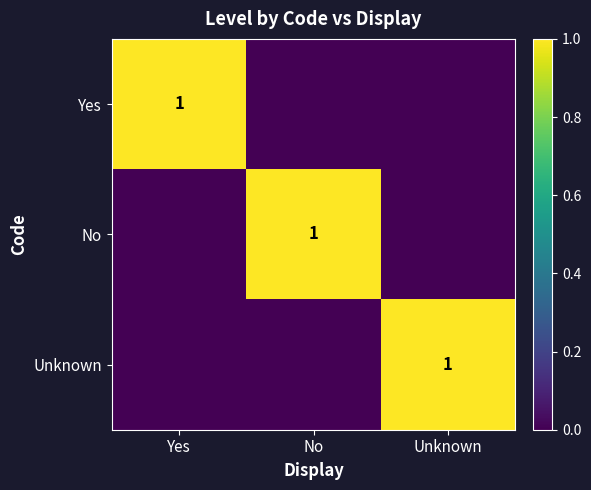

Is it true that Unknown equals 0 at Unknown?

False